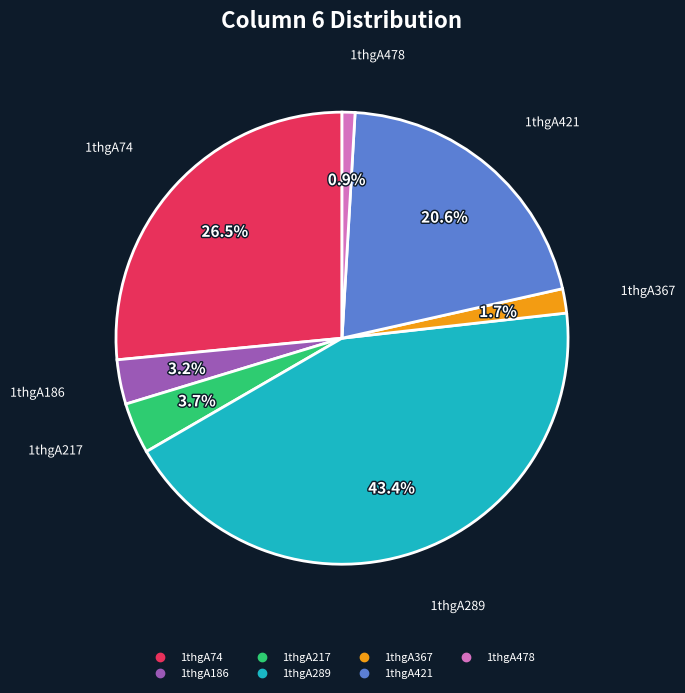

What is the ratio of the value at 1thgA421 to the value at 1thgA478?

22.3